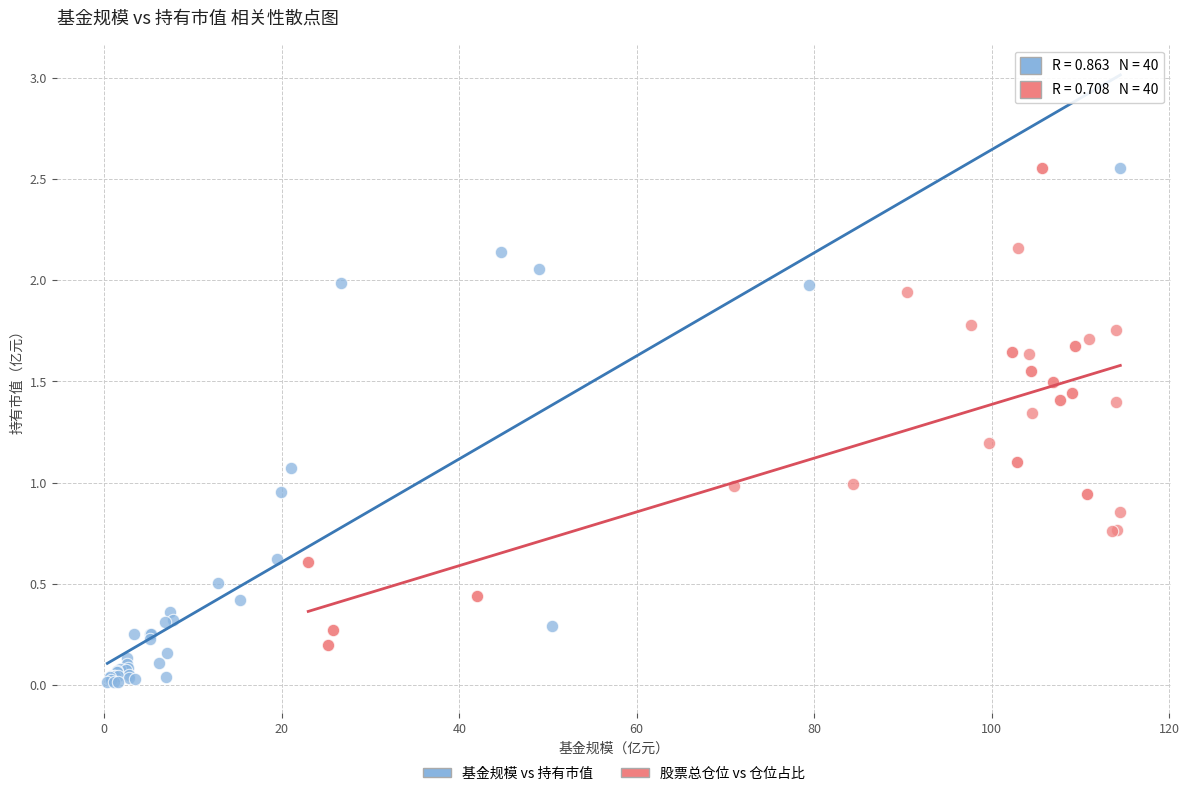

Which series reaches the minimum Y coordinate?

基金规模 vs 持有市值